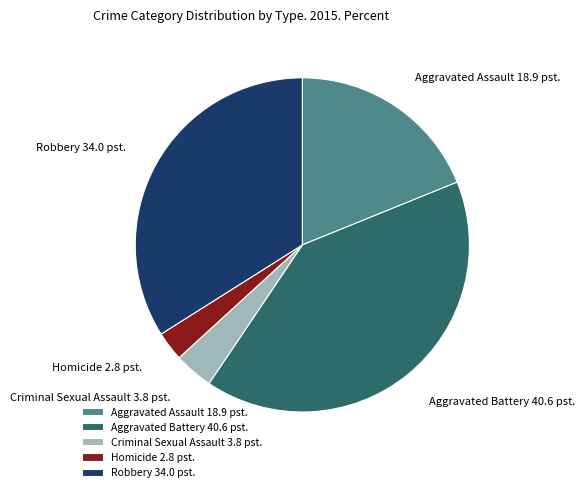

Is there any slice that represents more than half of the pie?

No